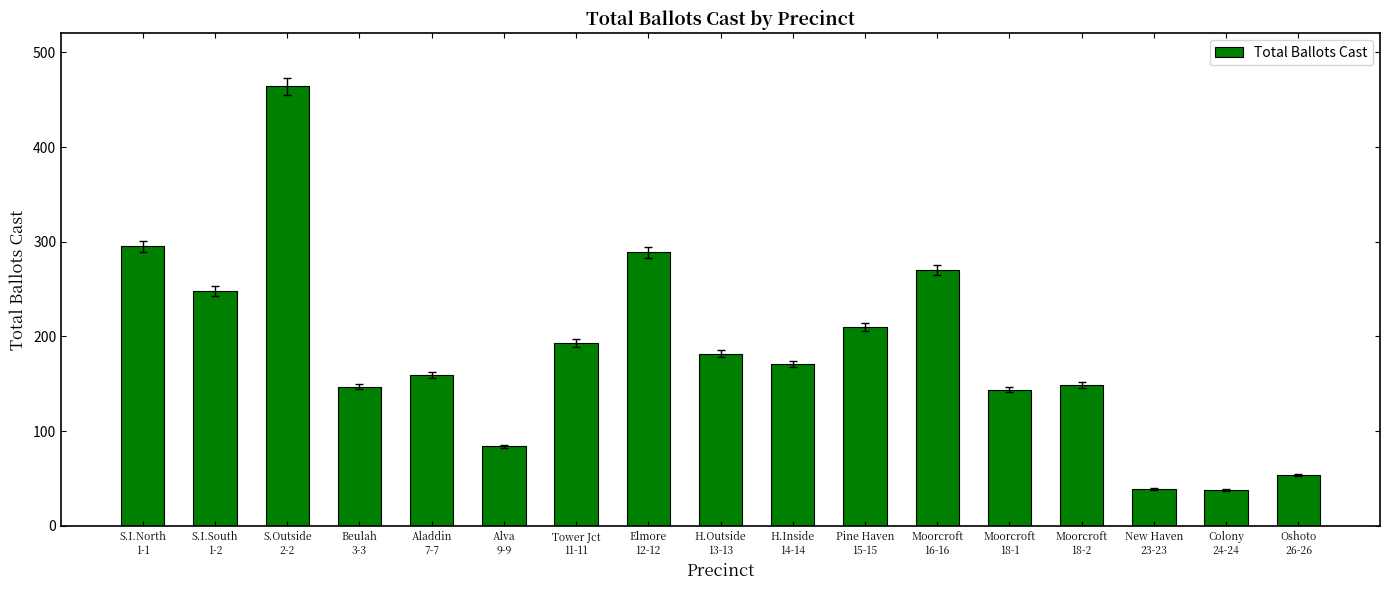

What is the greatest value displayed?

464